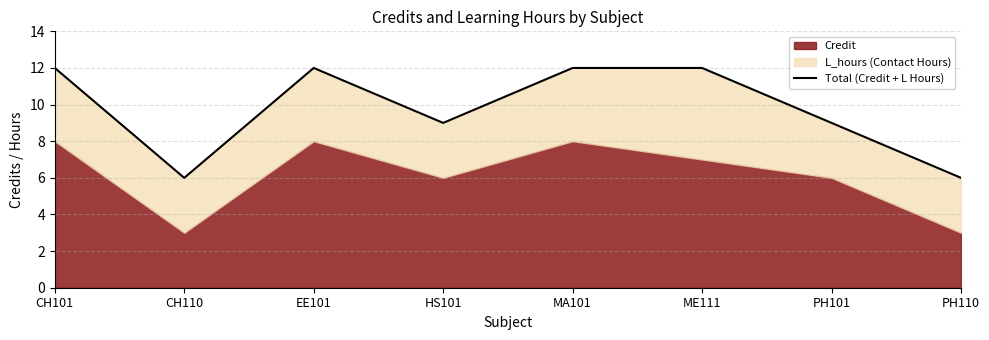

Count the number of categories in the chart.

8